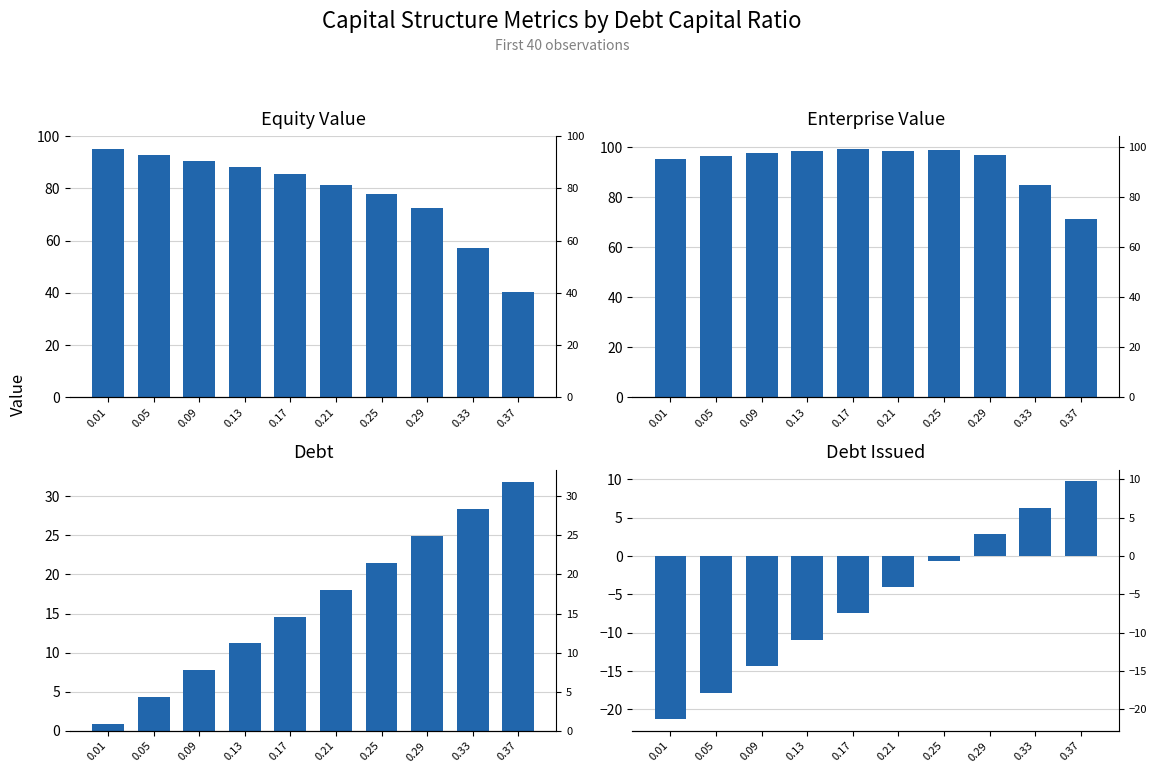

Which has a higher value, 0.05 or 0.25?

0.05